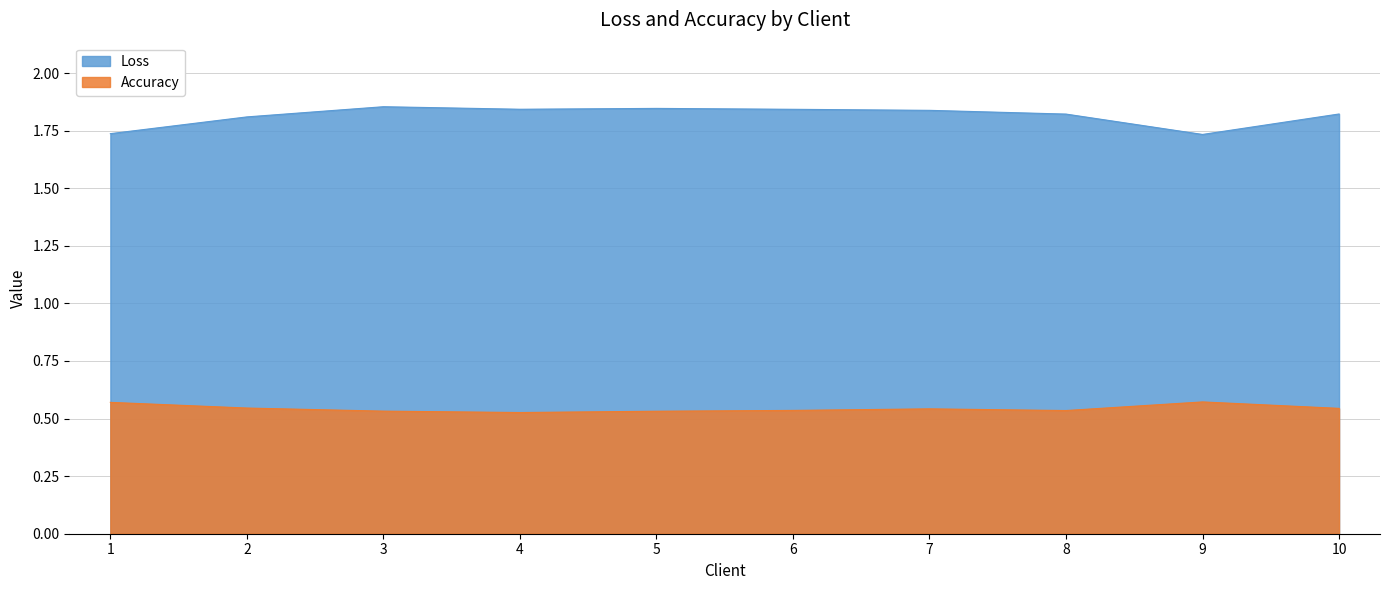

How many lines are shown in the chart?

2